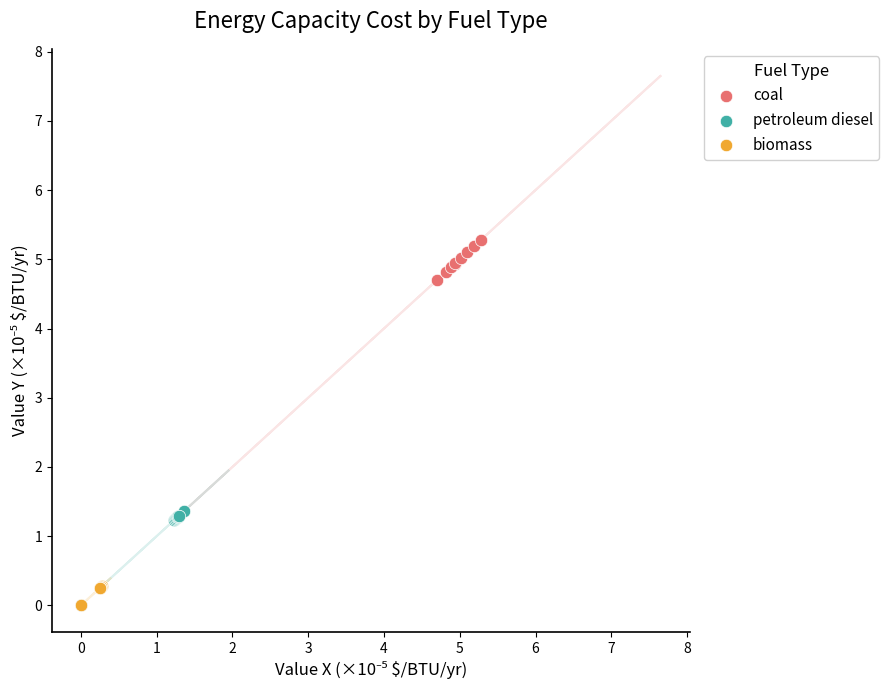

Which series has the largest Y range (max minus min)?

coal